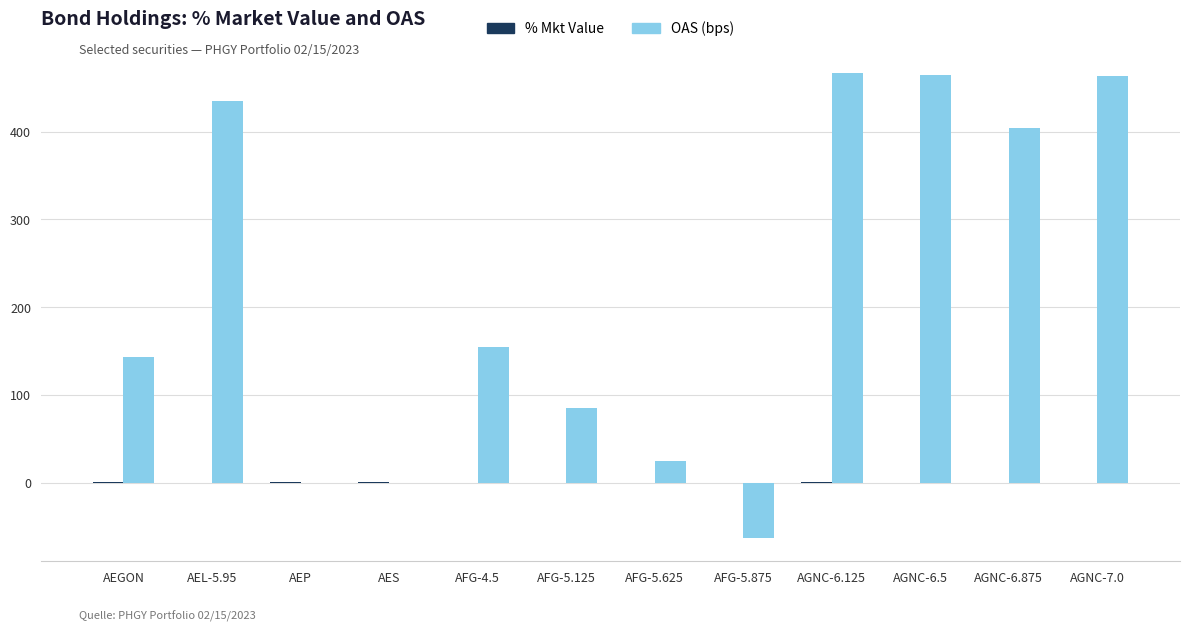

The value of OAS (bps) at AGNC-6.125 is 467.0. True or false?

True